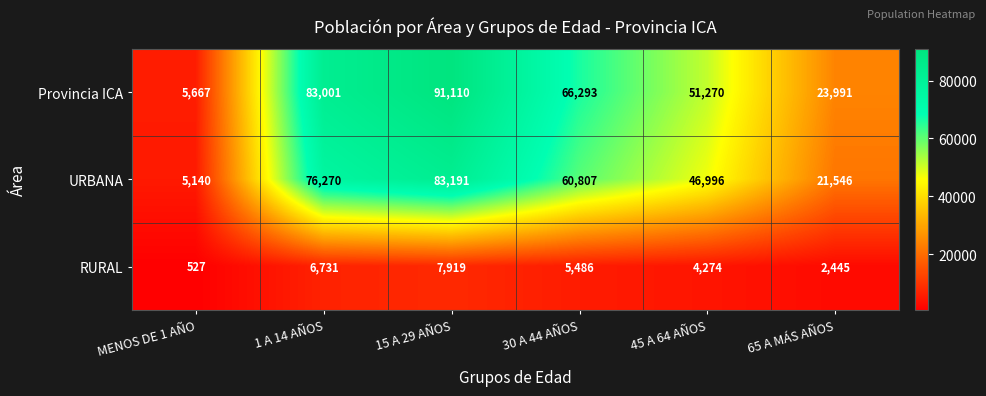

Which series changed the most between 30 A 44 AÑOS and 45 A 64 AÑOS?

Provincia ICA